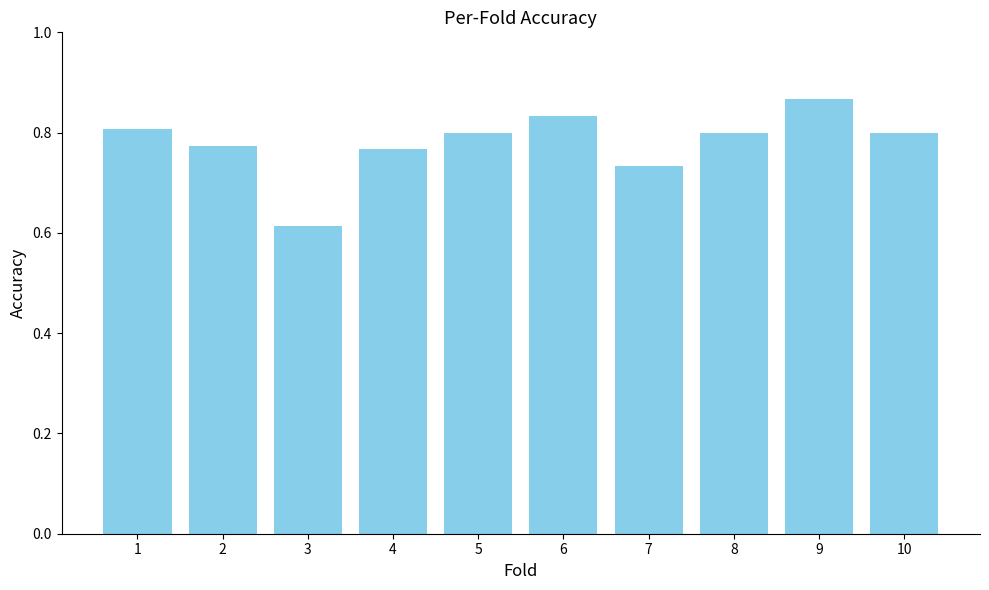

What is the sum of all values?

7.8